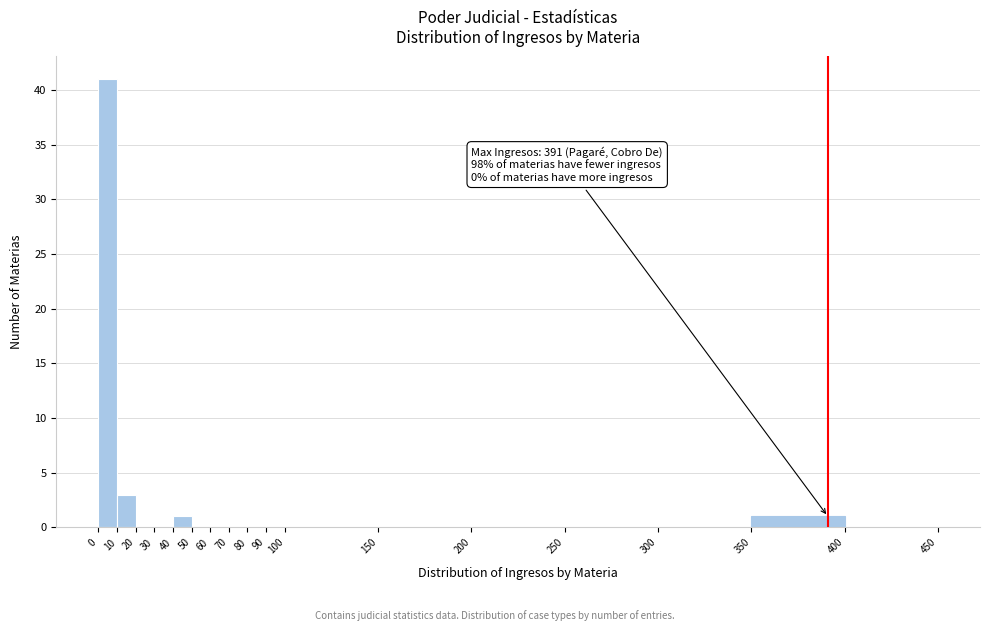

Which range on the x-axis has the tallest bar?

0 to 10